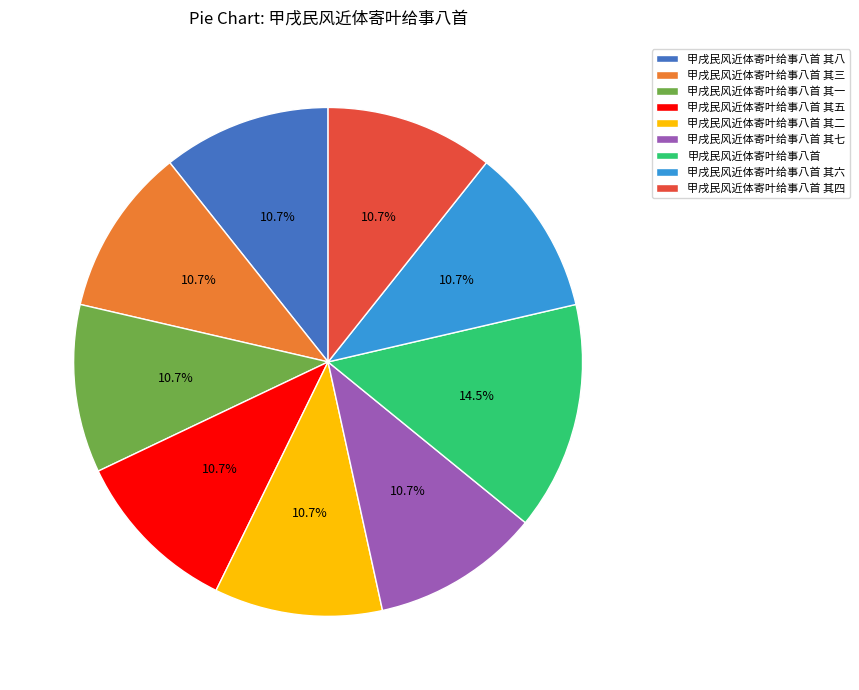

Approximately how many times larger is the value at 甲戌民风近体寄叶给事八首 compared to 甲戌民风近体寄叶给事八首 其四?

1.4